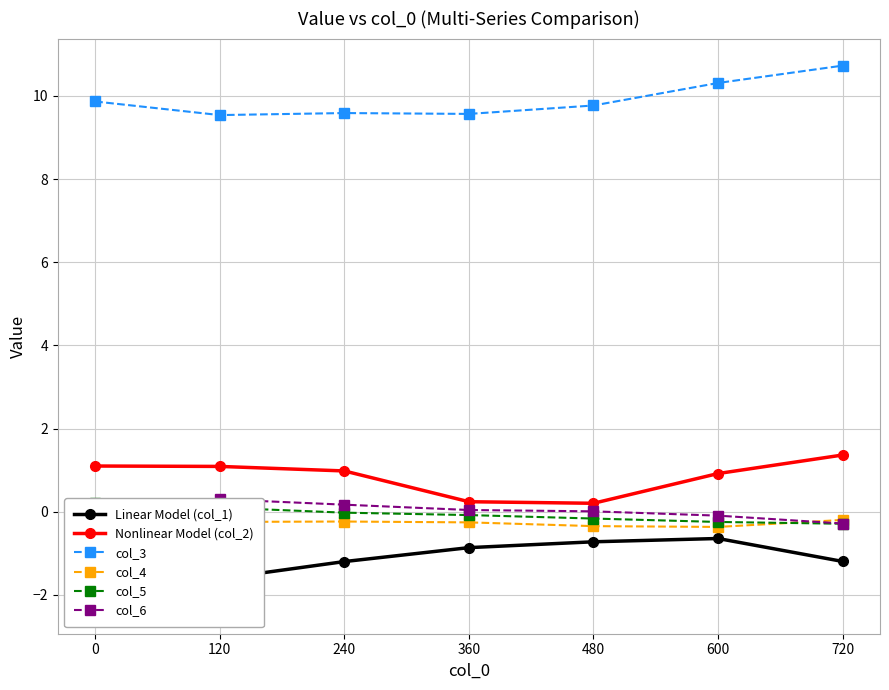

True or false: col_3 has a value of 10.3 at 600.

True